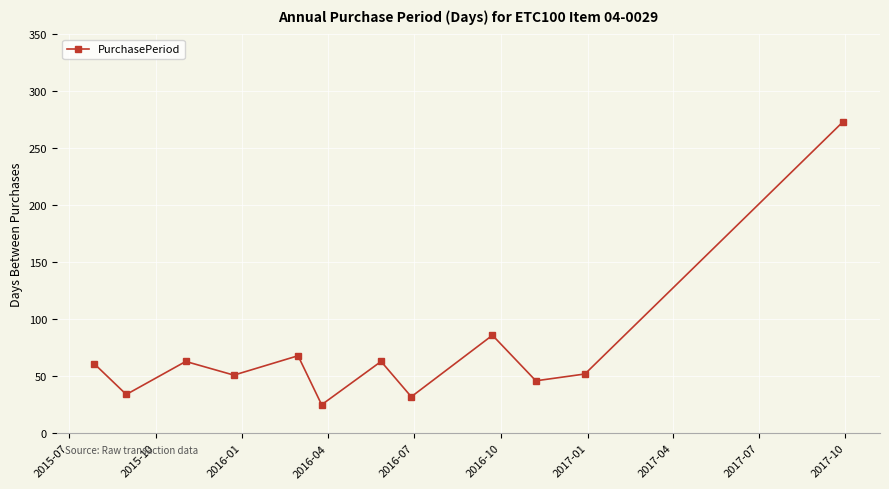

How many series are shown in this chart?

1